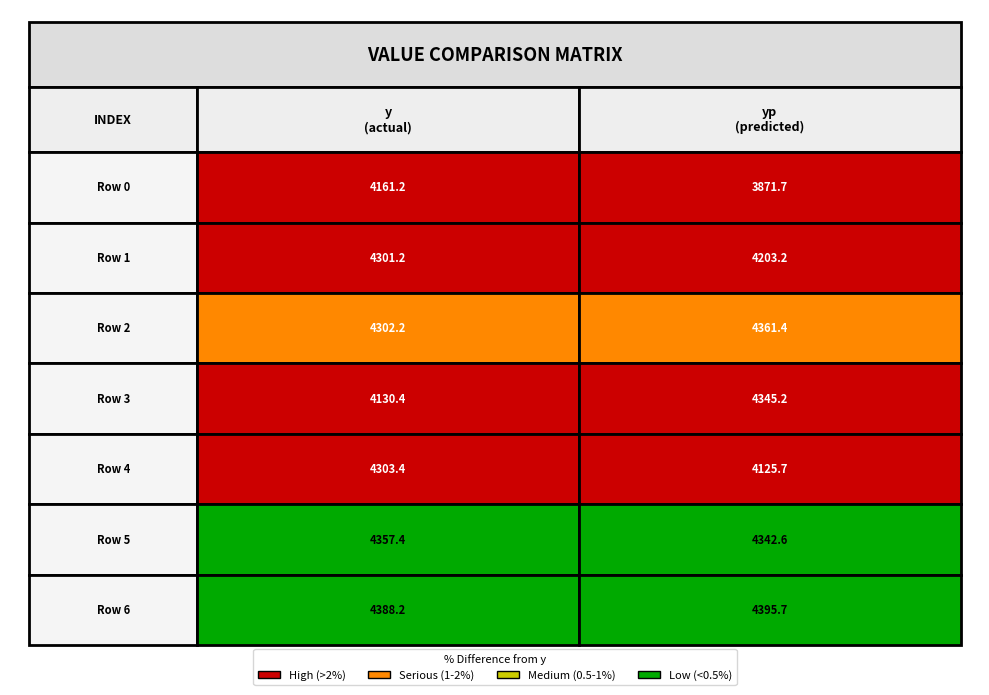

Reading right to left, transcribe all the data shown in this chart.

0: 4388.2	4357.4	4303.4	4130.4	4302.2	4301.2	4161.2
y: 4388.2	4357.4	4303.4	4130.4	4302.2	4301.2	4161.2
yp: 4395.7	4342.6	4125.7	4345.2	4361.4	4203.2	3871.7